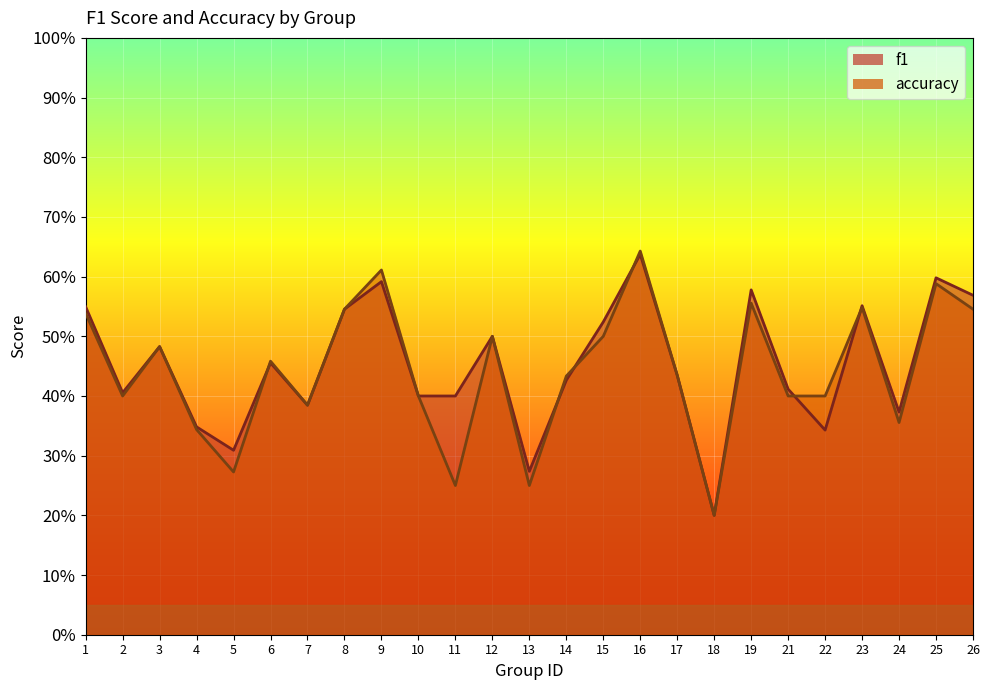

What is the approximate value of f1 at 19?

0.6